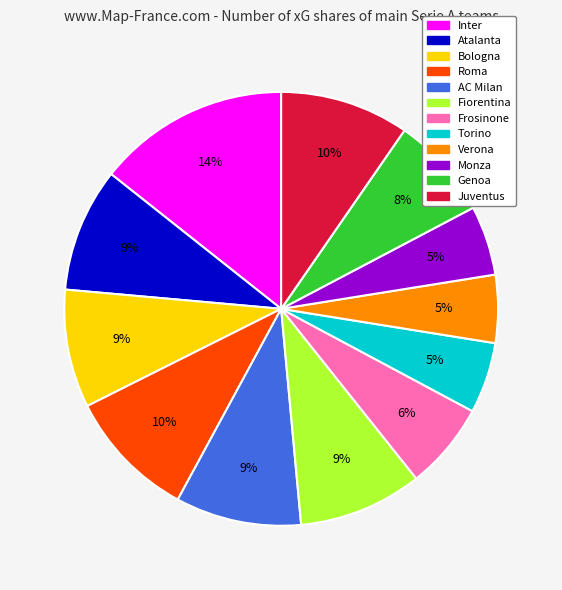

True or false: Fiorentina accounts for 9% of the total.

True